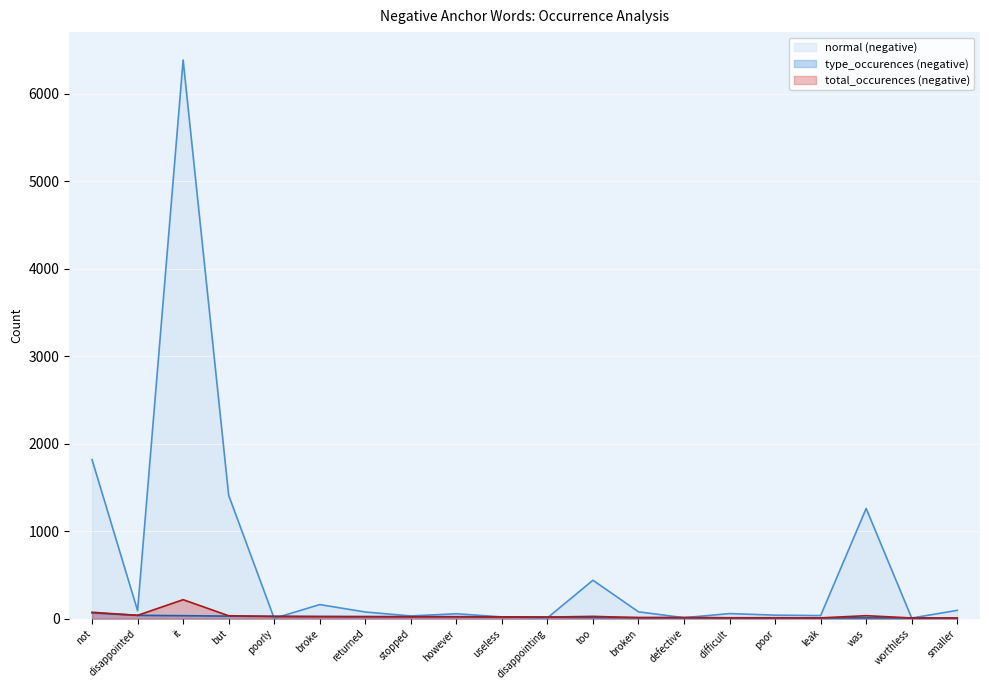

Which series has the widest spread of values?

normal (negative)